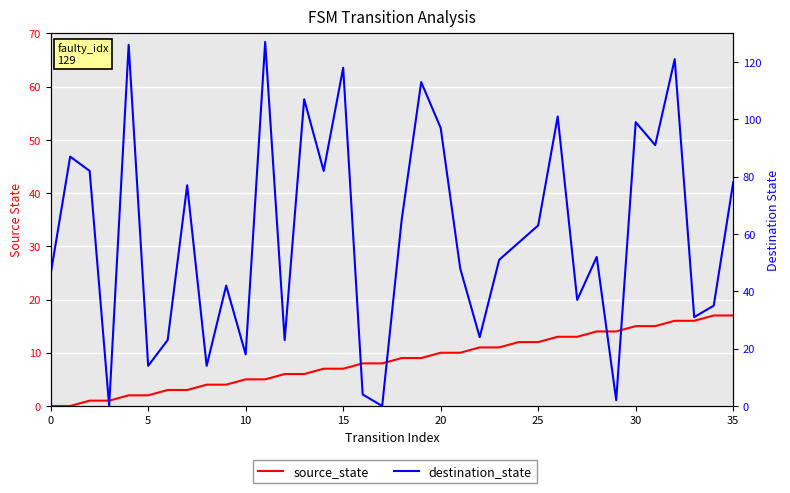

Is the value of destination_state at 18 greater than the value of source_state at 21?

Yes